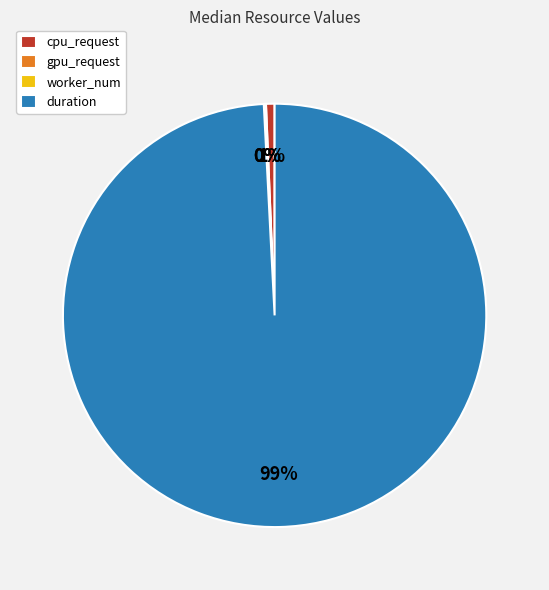

The duration slice represents 99% of the pie. True or false?

True